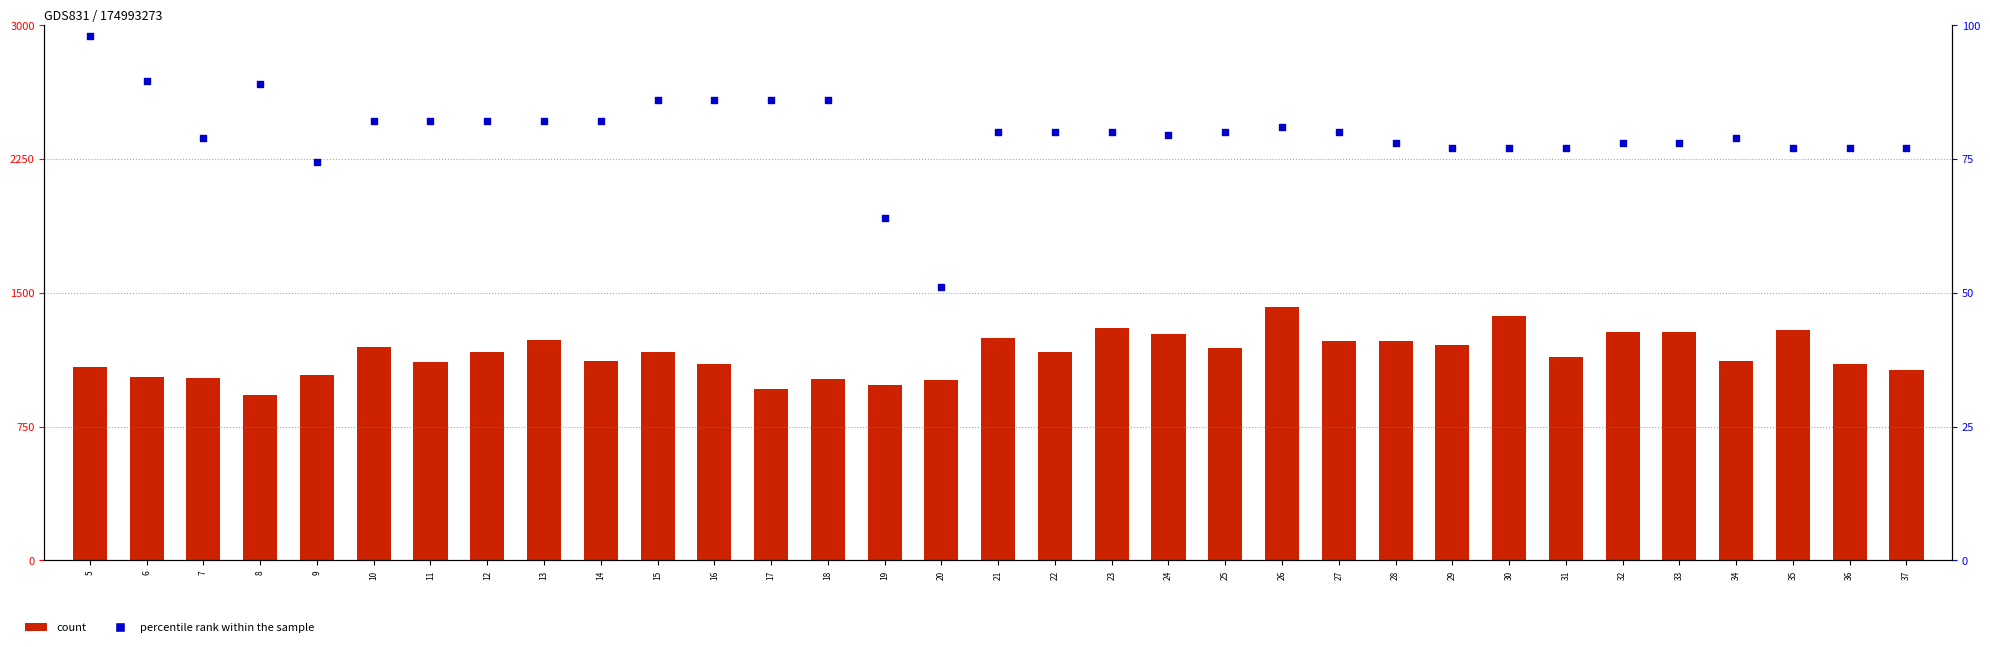

What are all the series names shown in the legend?

count, percentile rank within the sample